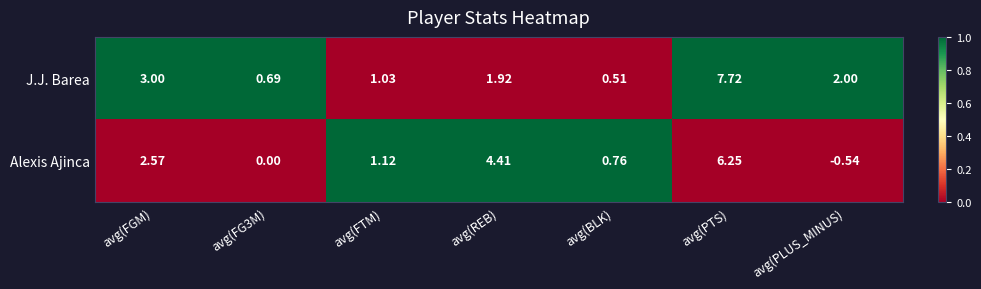

Between avg(FG3M) and avg(PLUS_MINUS), which series saw the biggest shift?

J.J. Barea